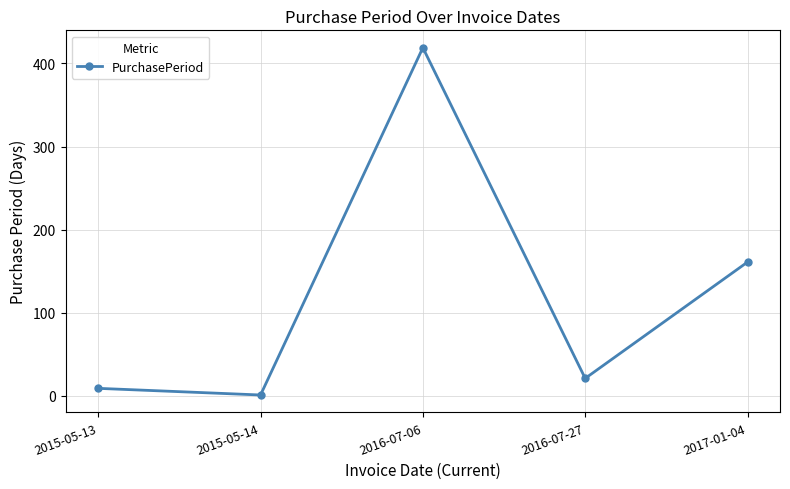

At which category does the chart reach its peak across all series?

2016-07-06